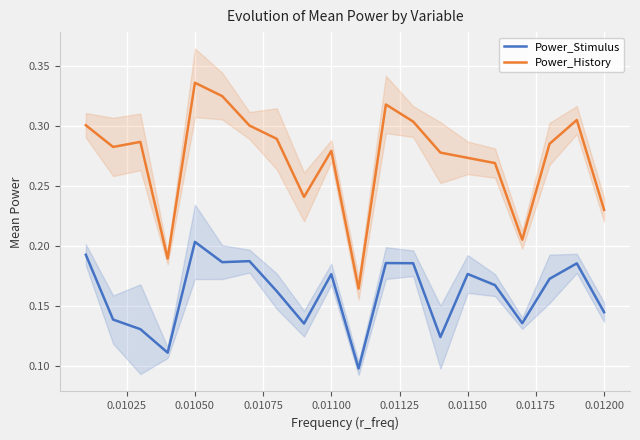

Reading left to right, what are all the values shown in this chart?

Power_Stimulus: 0.2	0.1	0.1	0.1	0.2	0.2	0.2	0.2	0.1	0.2	0.1	0.2	0.2	0.1	0.2	0.2	0.1	0.2	0.2	0.1
Power_History: 0.3	0.3	0.3	0.2	0.3	0.3	0.3	0.3	0.2	0.3	0.2	0.3	0.3	0.3	0.3	0.3	0.2	0.3	0.3	0.2